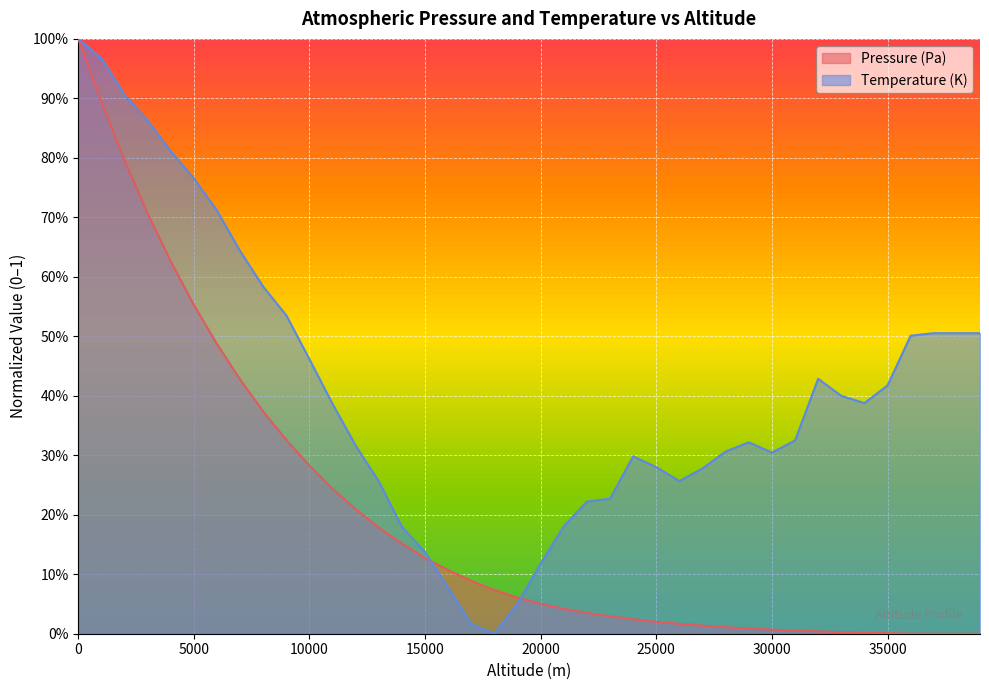

True or false: Temperature (K) has more than 2 interior local peaks.

True